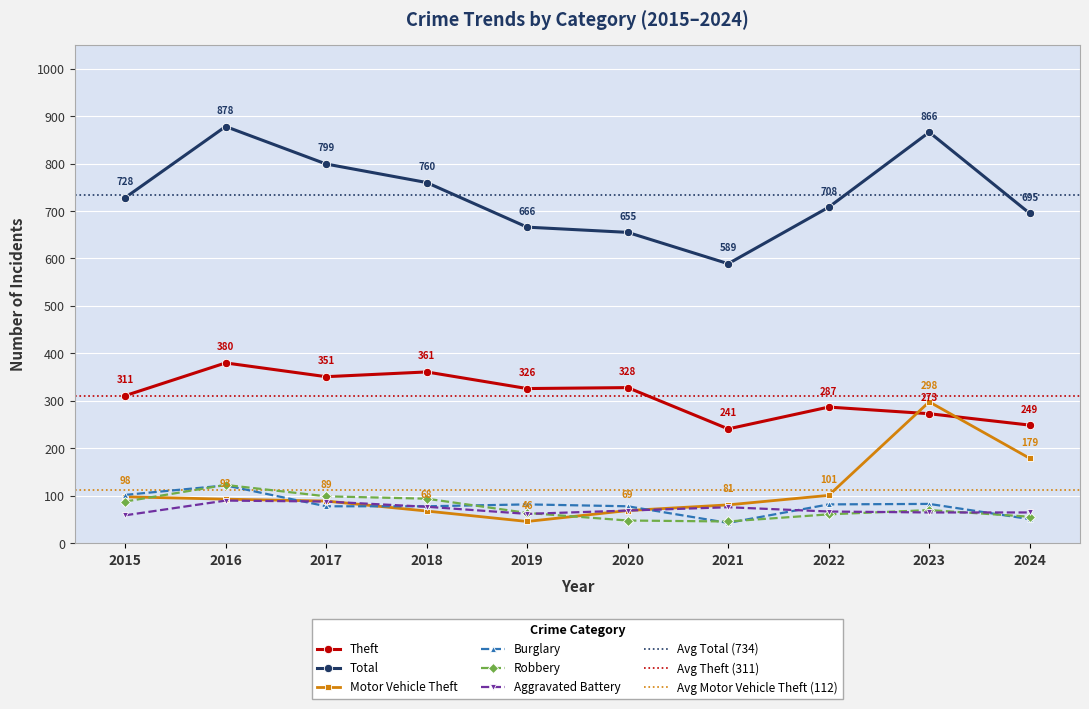

True or false: Total and Theft cross at least once.

False